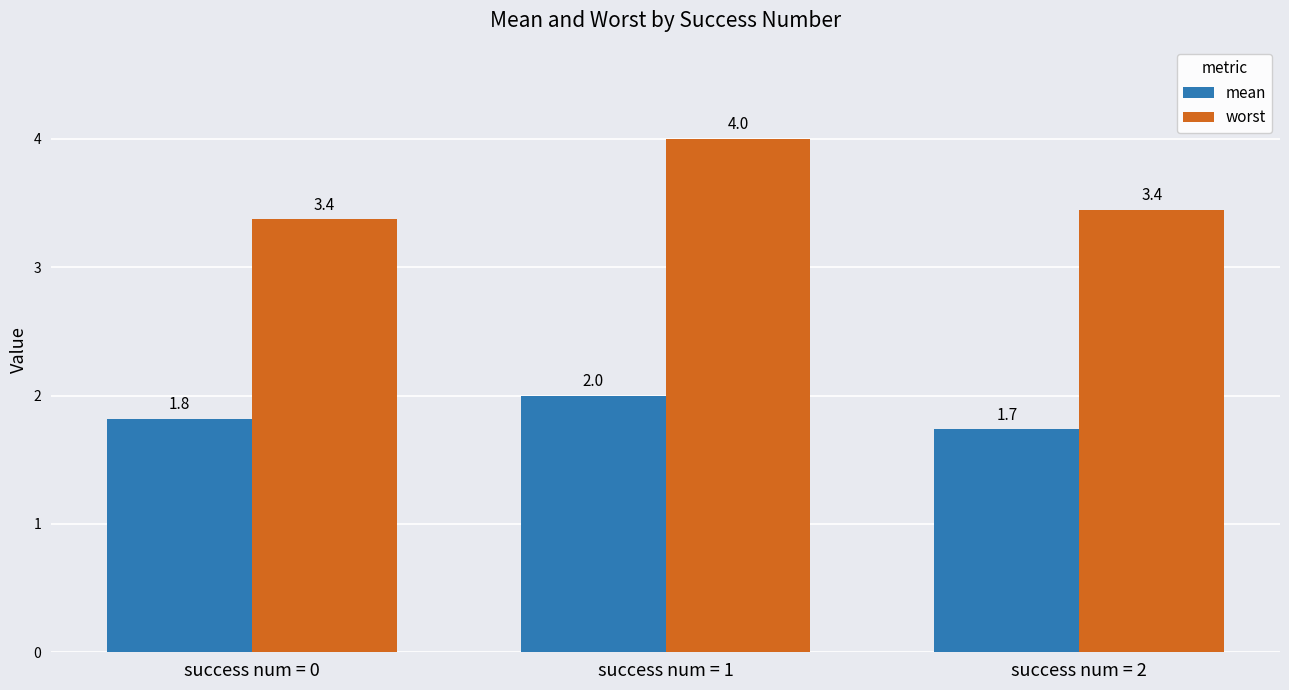

Which series has the largest range (max minus min)?

worst